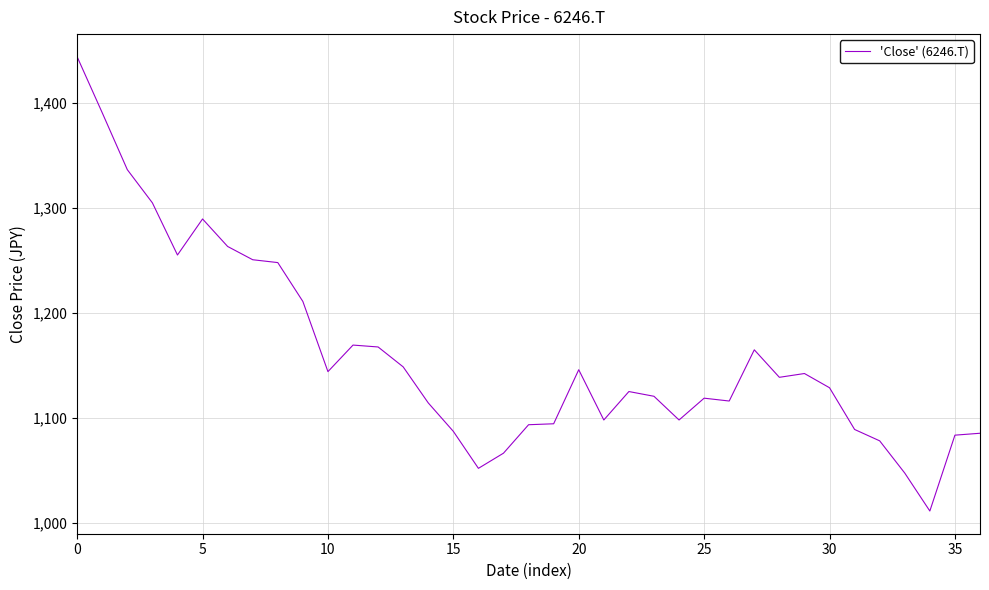

What is the greatest value displayed?

1443.8